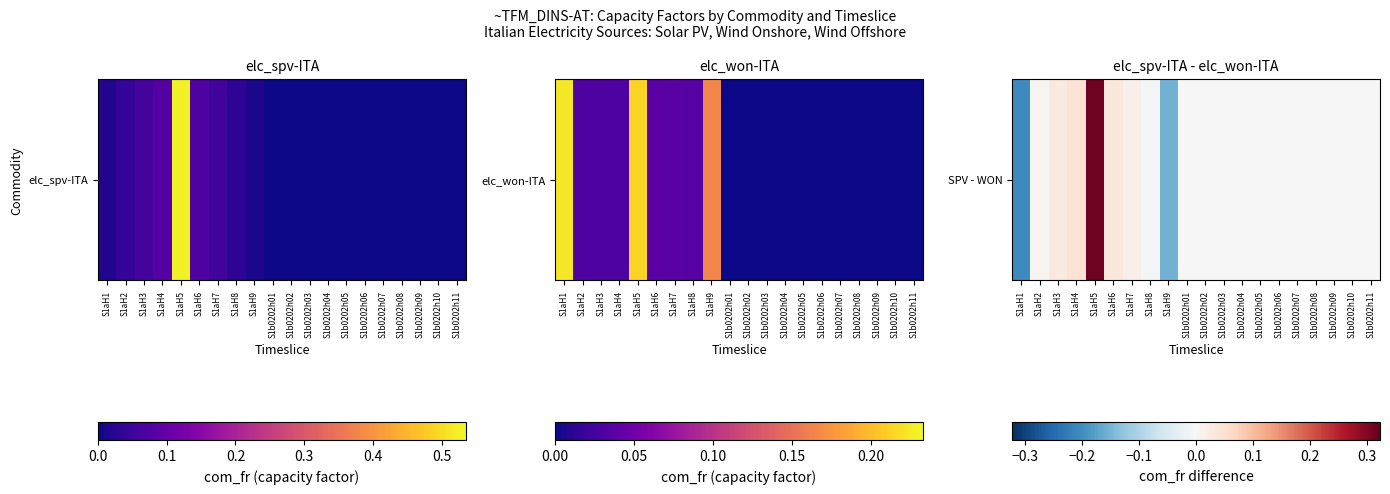

Reading left to right, what are all the values shown in this chart?

-0.2	0.0	0.0	0.0	0.3	0.0	0.0	-0.0	-0.2	-0.0	-0.0	-0.0	-0.0	-0.0	-0.0	-0.0	-0.0	-0.0	-0.0	-0.0